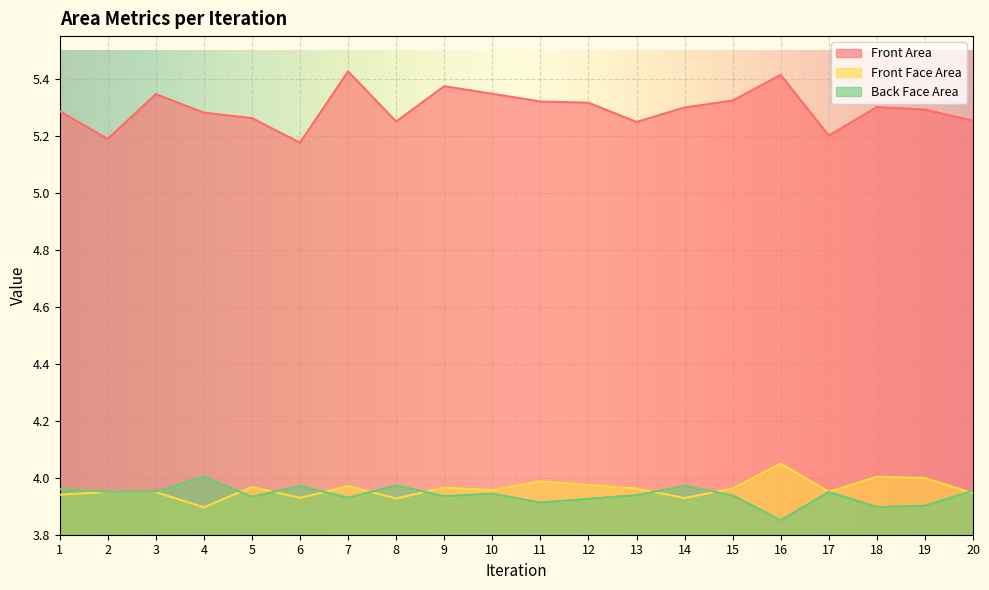

At which label does Front Face Area reach its minimum?

4